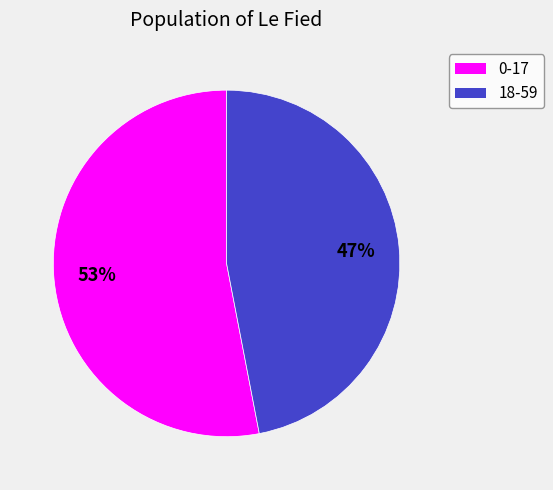

Does 0-17 account for over 50% of the chart?

Yes